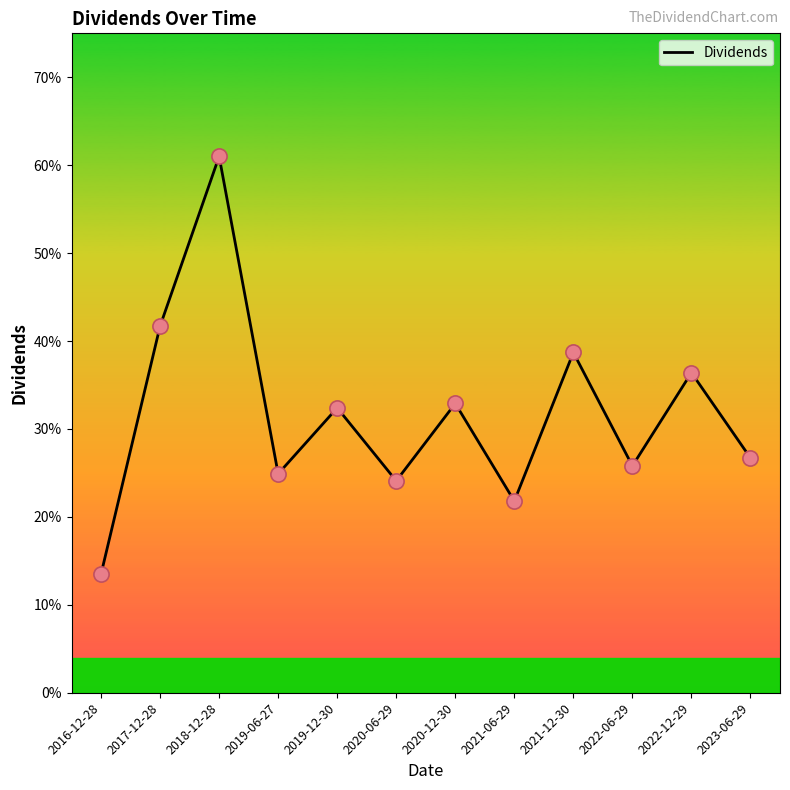

Which has a higher value, 2019-12-30 or 2021-06-29?

2019-12-30